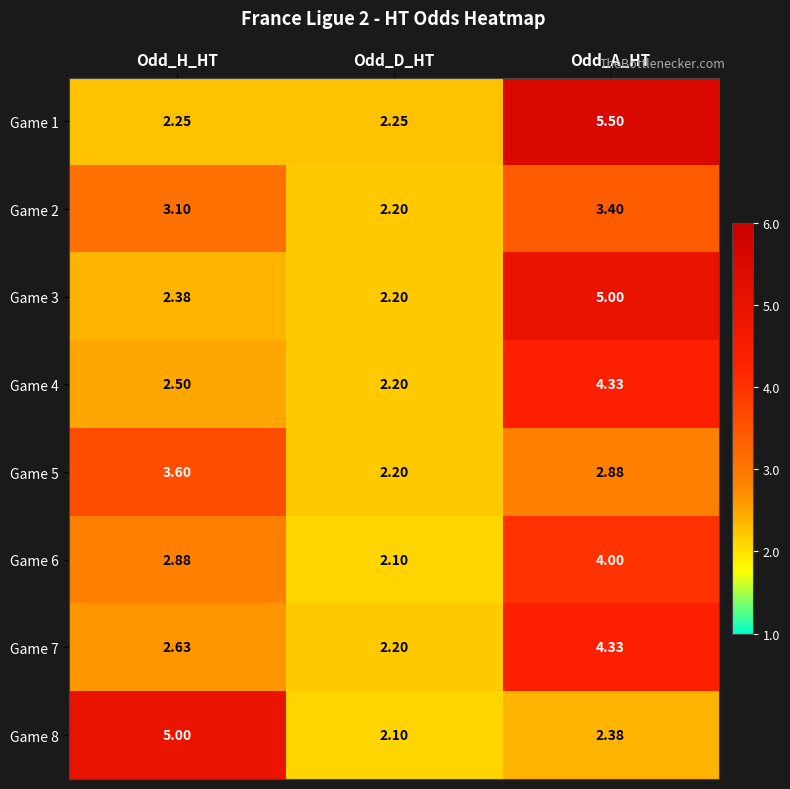

At which category is the sum across all series the highest?

Odd_A_HT